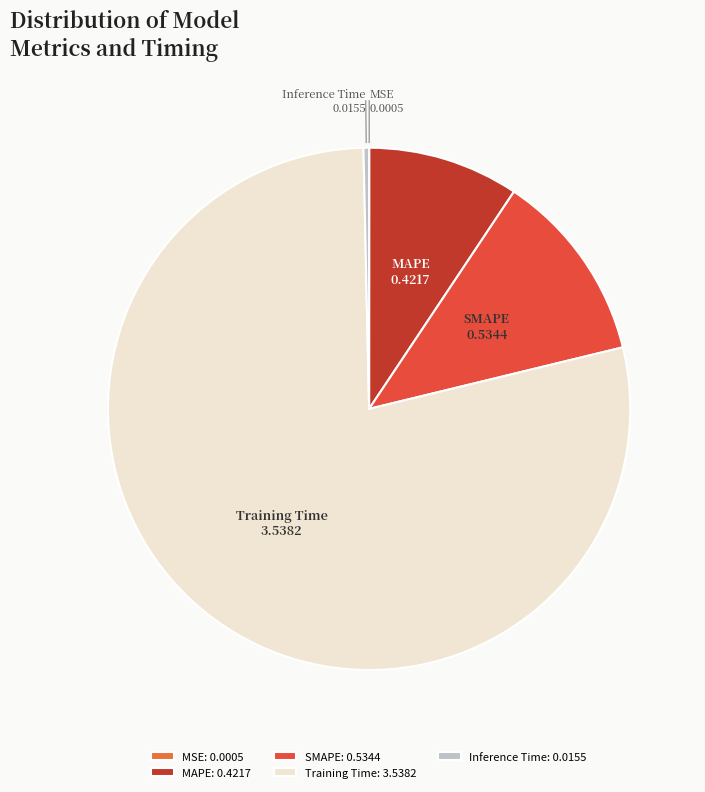

What is the largest slice in the pie chart?

Training Time